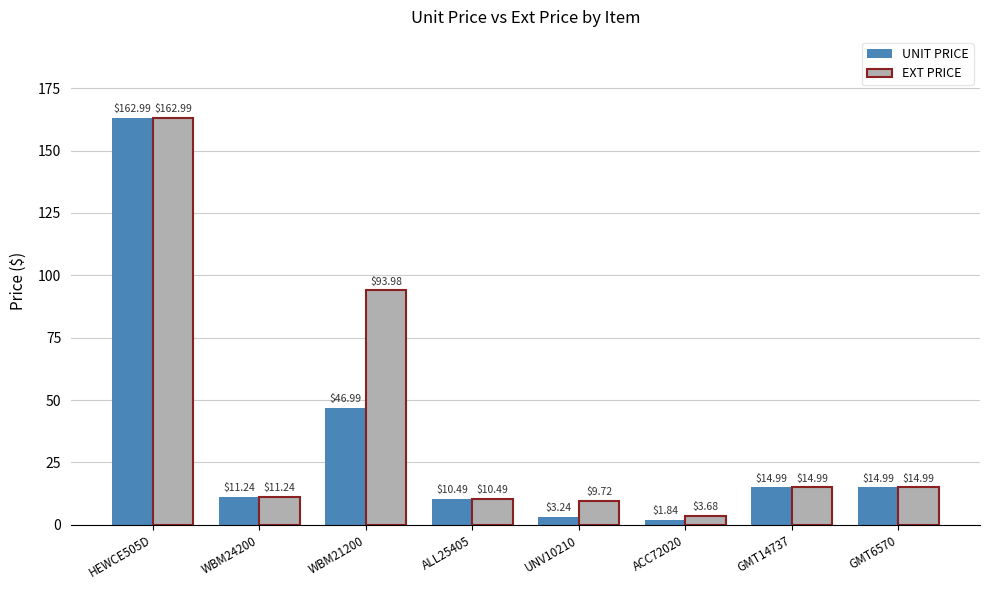

How many bars are there in total?

16